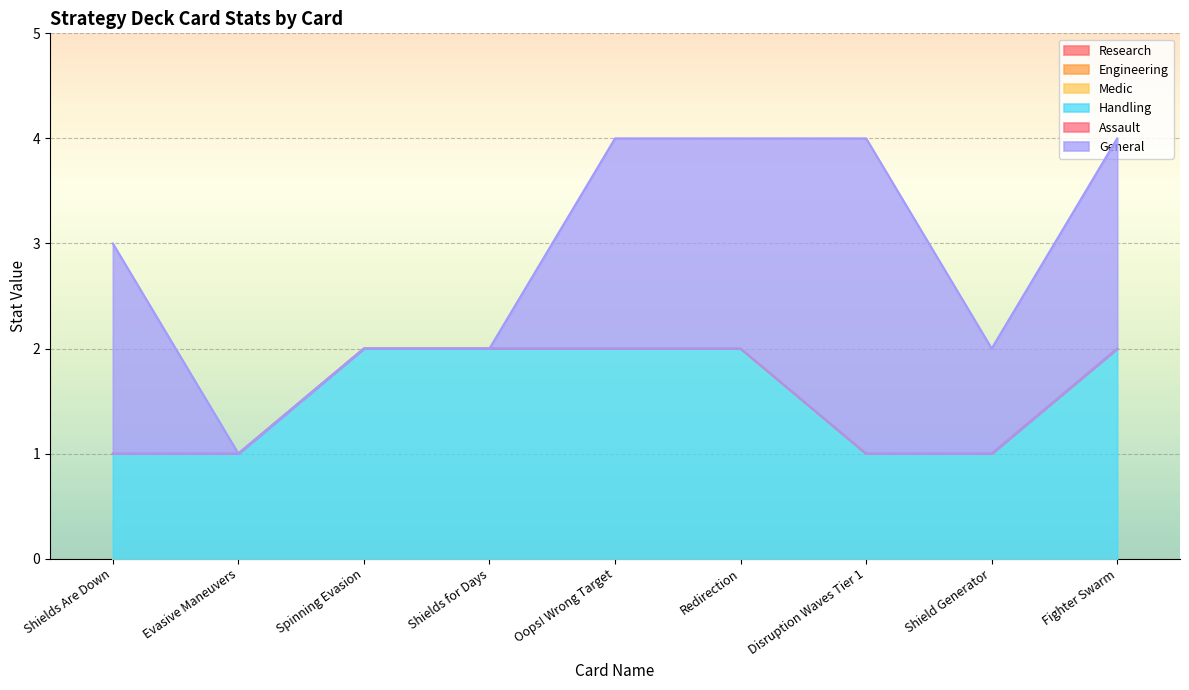

What is the spread (max minus min) of values at Shields Are Down?

2